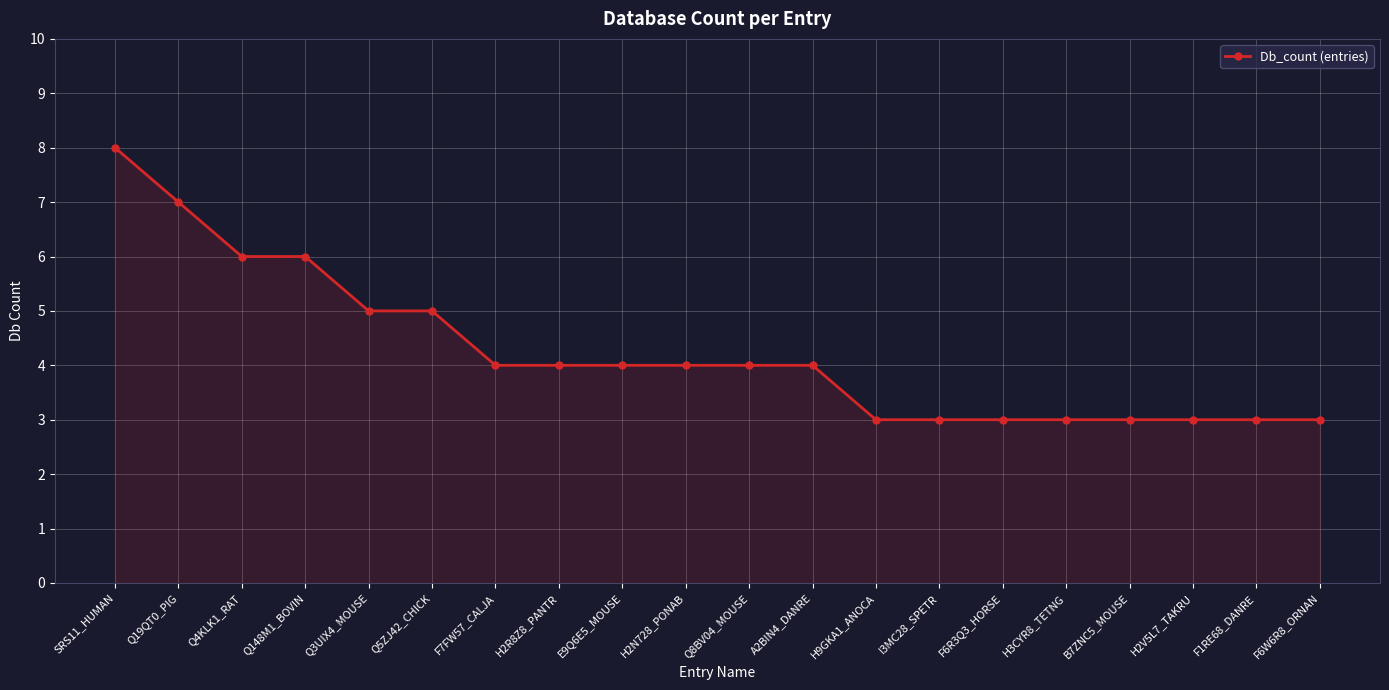

At which label does the data first exceed 4?

SRS11_HUMAN